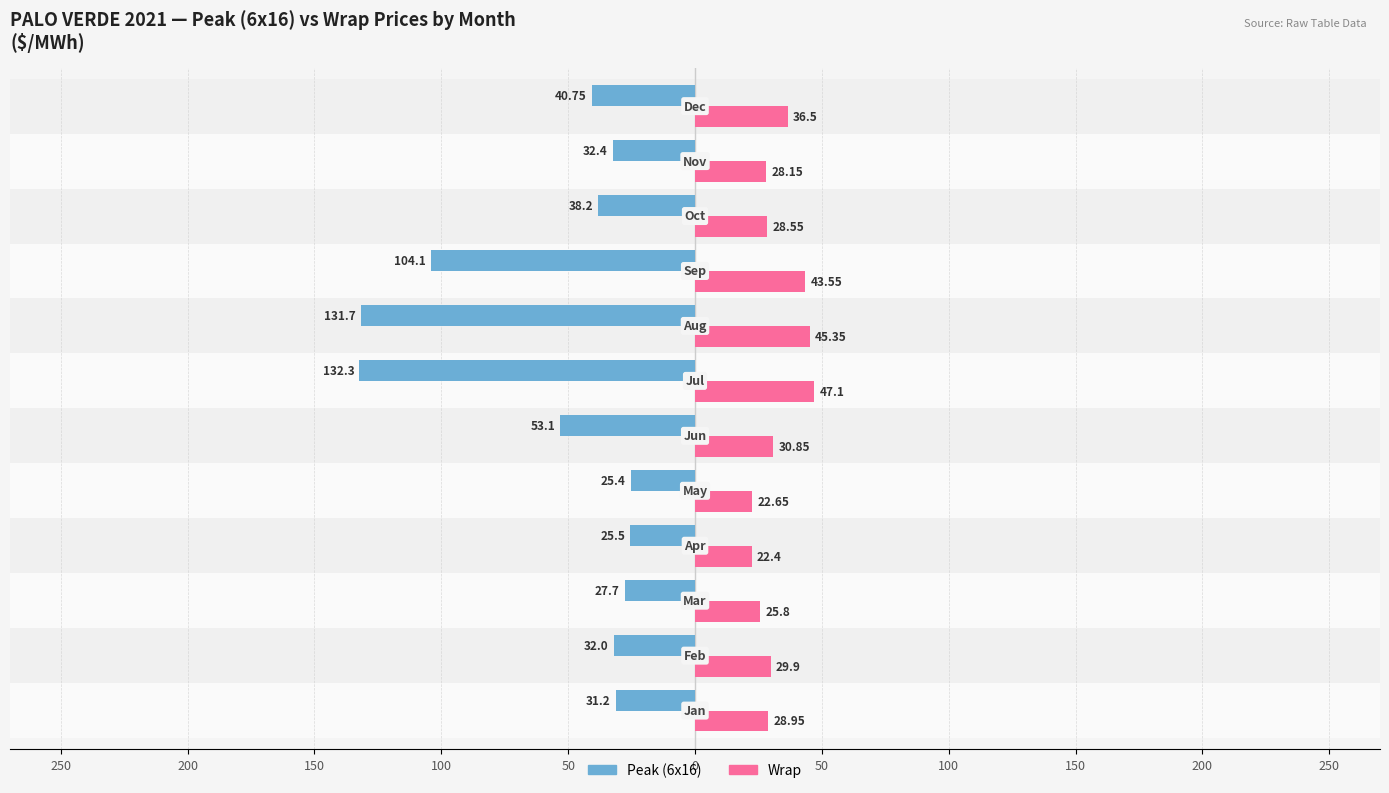

What is the sum of all Peak (6x16) values?

-674.4